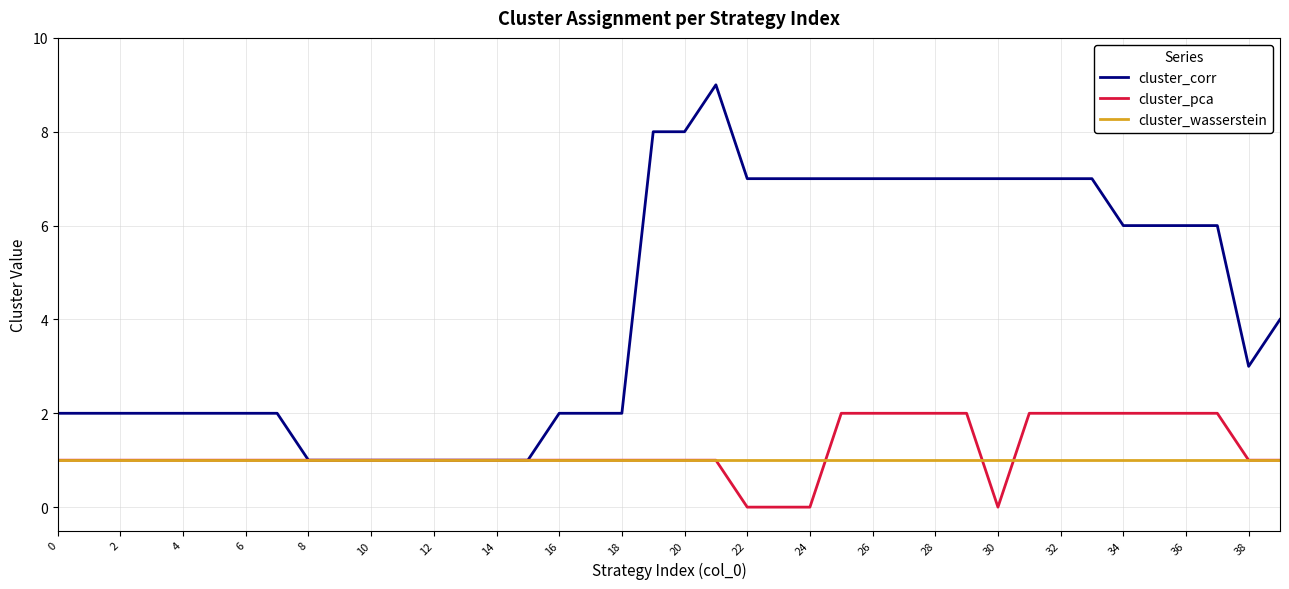

Does the chart display data point markers on the line(s)?

No